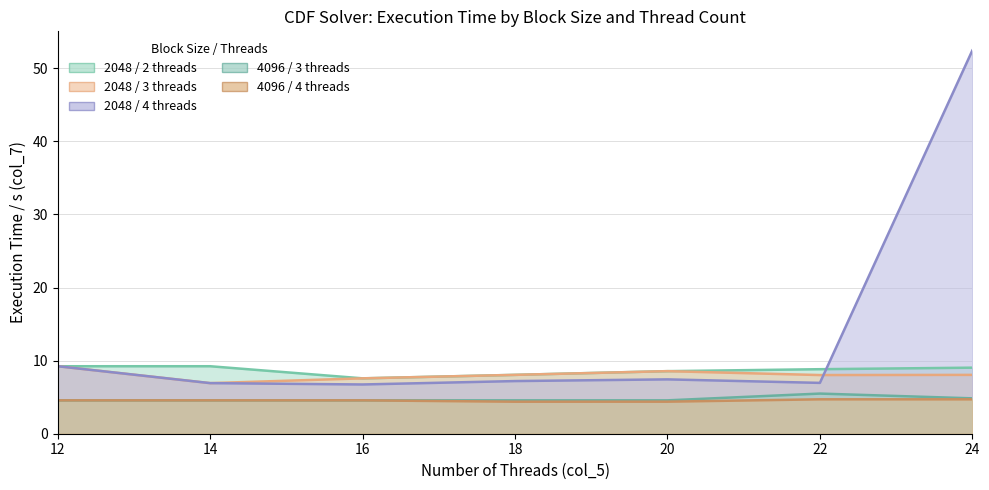

Reading left to right, what are all the values shown in this chart?

col_7_2048_threads2: 9.2	9.2	7.6	8.1	8.6	8.8	9.0
col_7_2048_threads3: 9.2	6.9	7.6	8.1	8.6	8.0	8.0
col_7_2048_threads4: 9.2	6.9	6.7	7.2	7.4	7.0	52.4
col_7_4096_threads3: 4.6	4.6	4.6	4.6	4.6	5.5	4.8
col_7_4096_threads4: 4.6	4.6	4.6	4.4	4.4	4.7	4.7